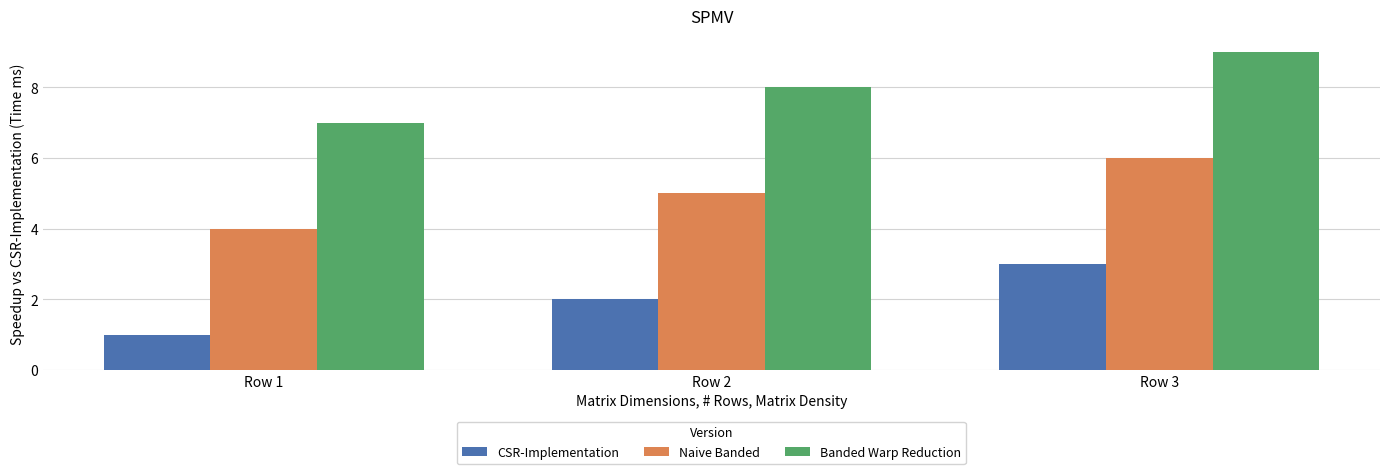

What are all the series names shown in the legend?

CSR-Implementation, Naive Banded, Banded Warp Reduction